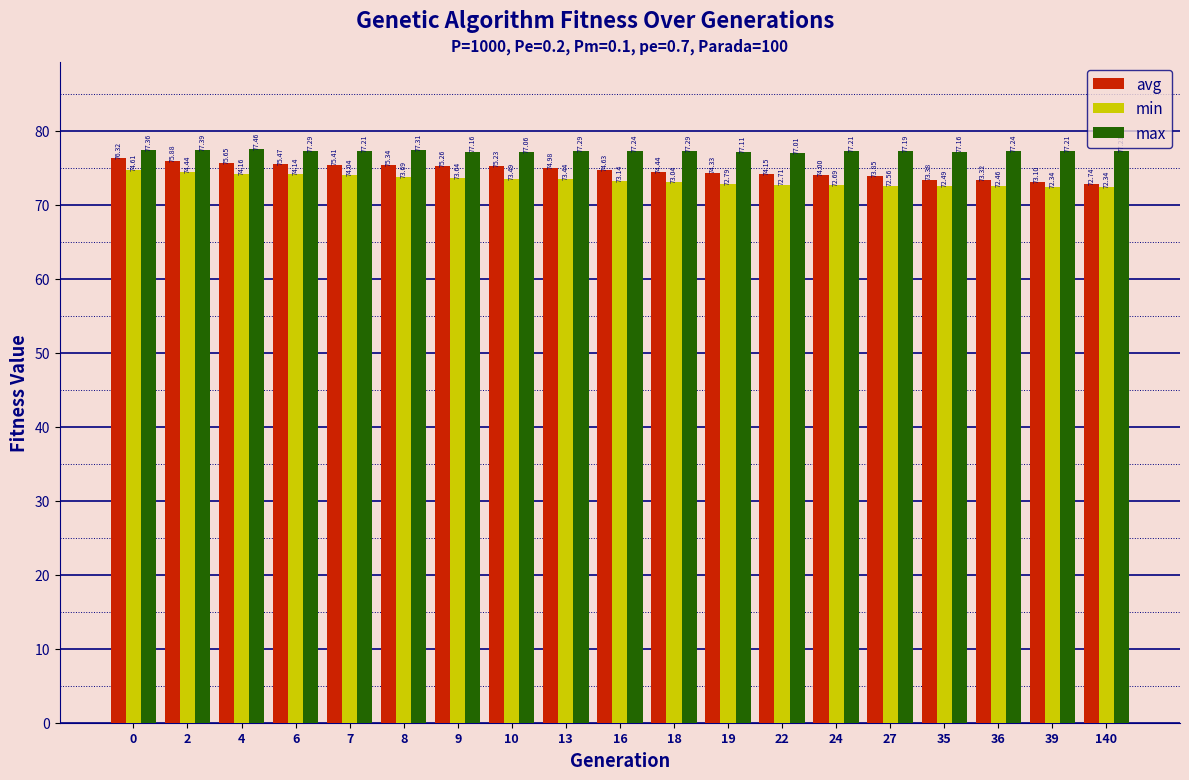

At how many categories does at least one series exceed 74?

19